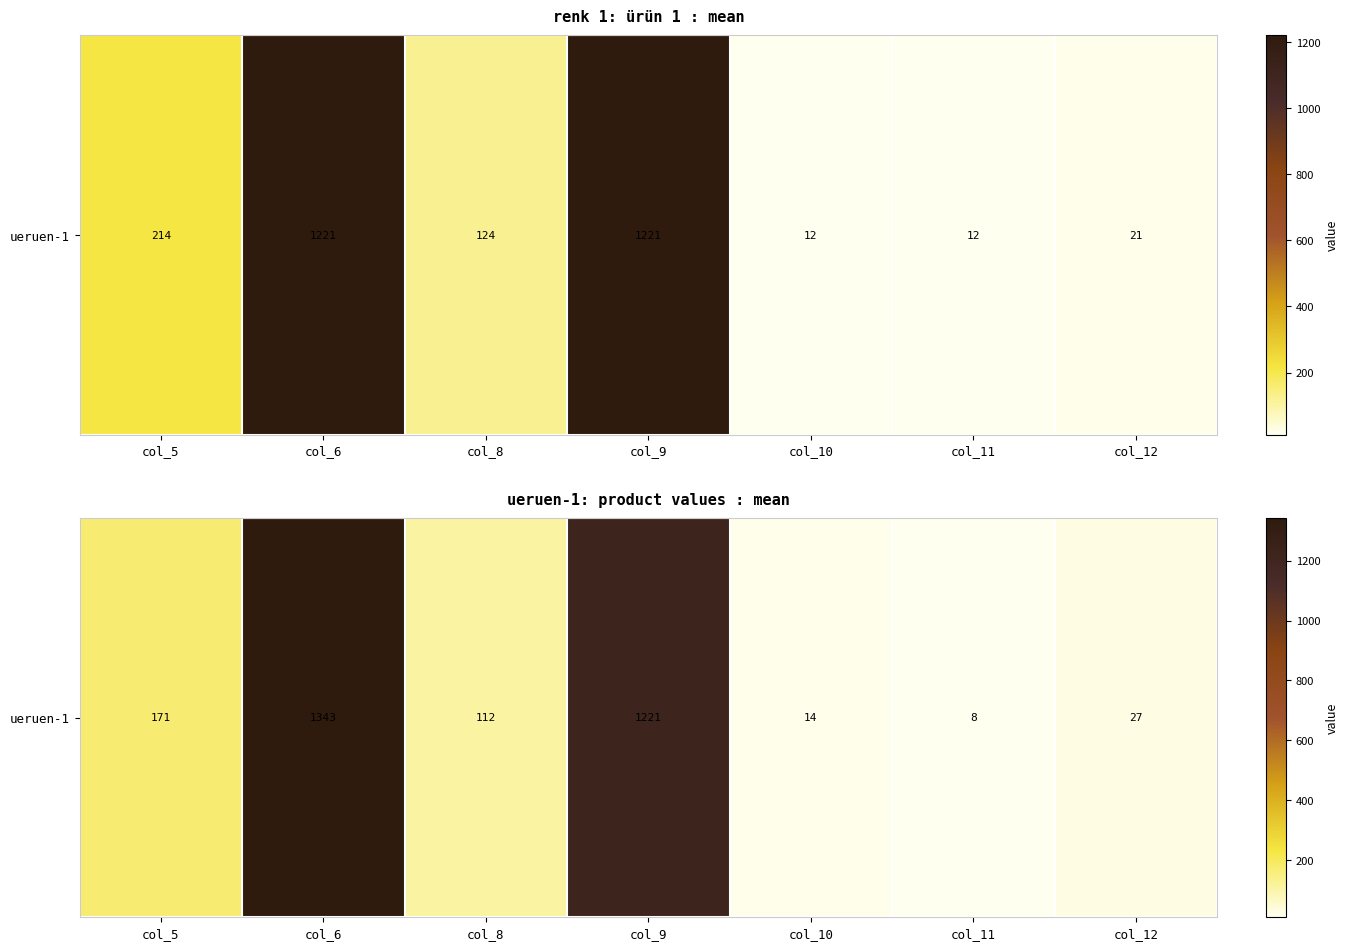

How many values exceed 111?

4